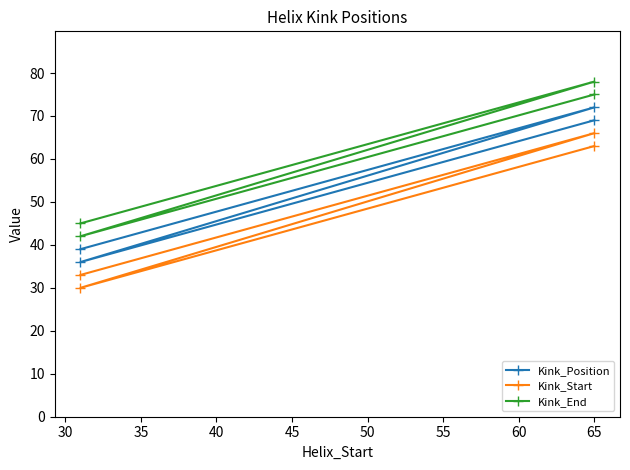

What is the spread (max minus min) of values at 35?

12